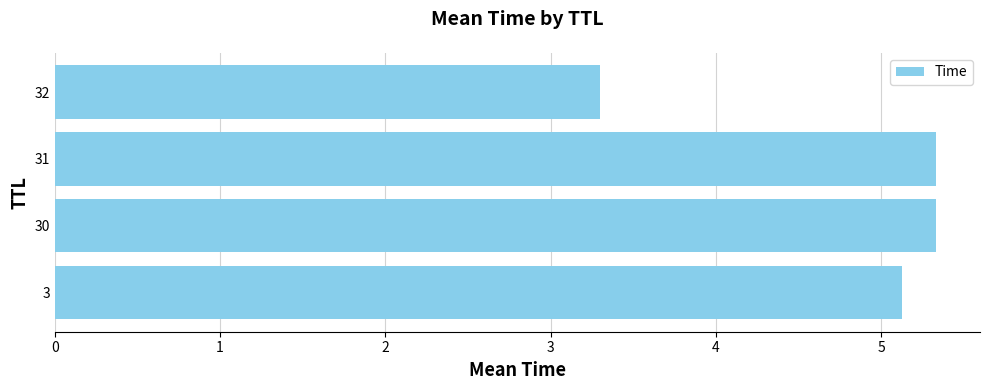

What is the sum of all values?

19.1